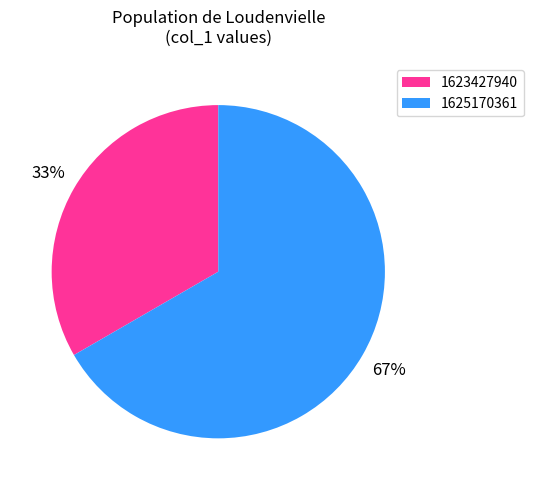

To the nearest percent, what portion does 1623427940 represent?

33%